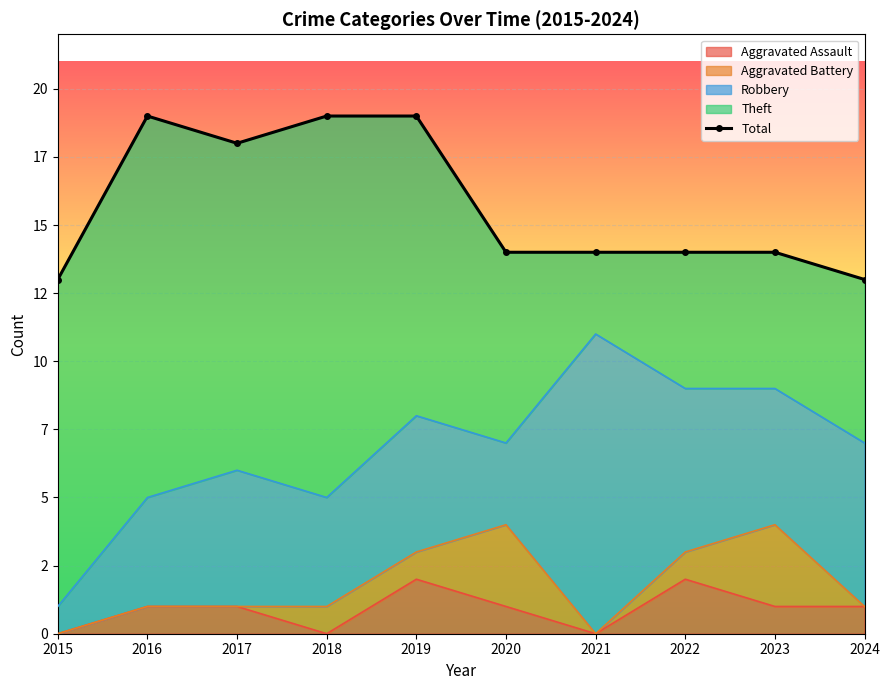

Which has a higher value, 2024 or 2015?

2024